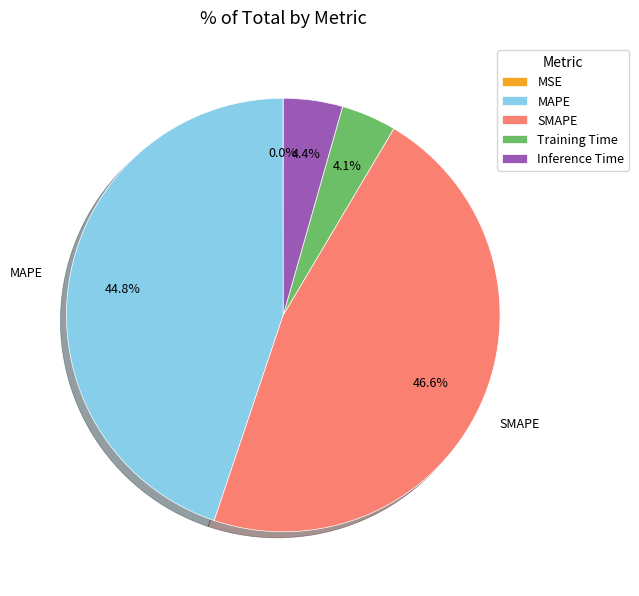

Is there any slice that represents more than half of the pie?

No